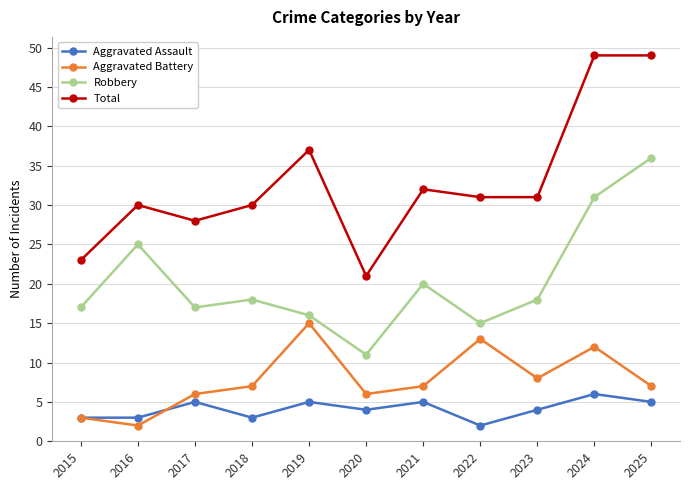

What is the sum of the Total values at 2021 and 2024?

81